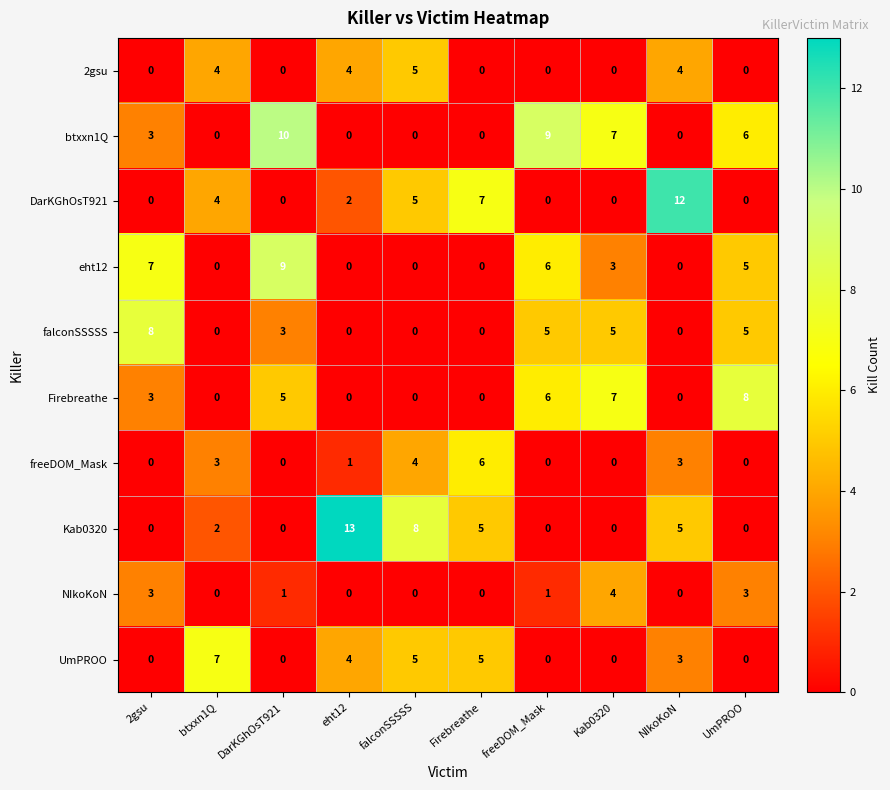

Is it true that 2gsu equals 2 at NIkoKoN?

False